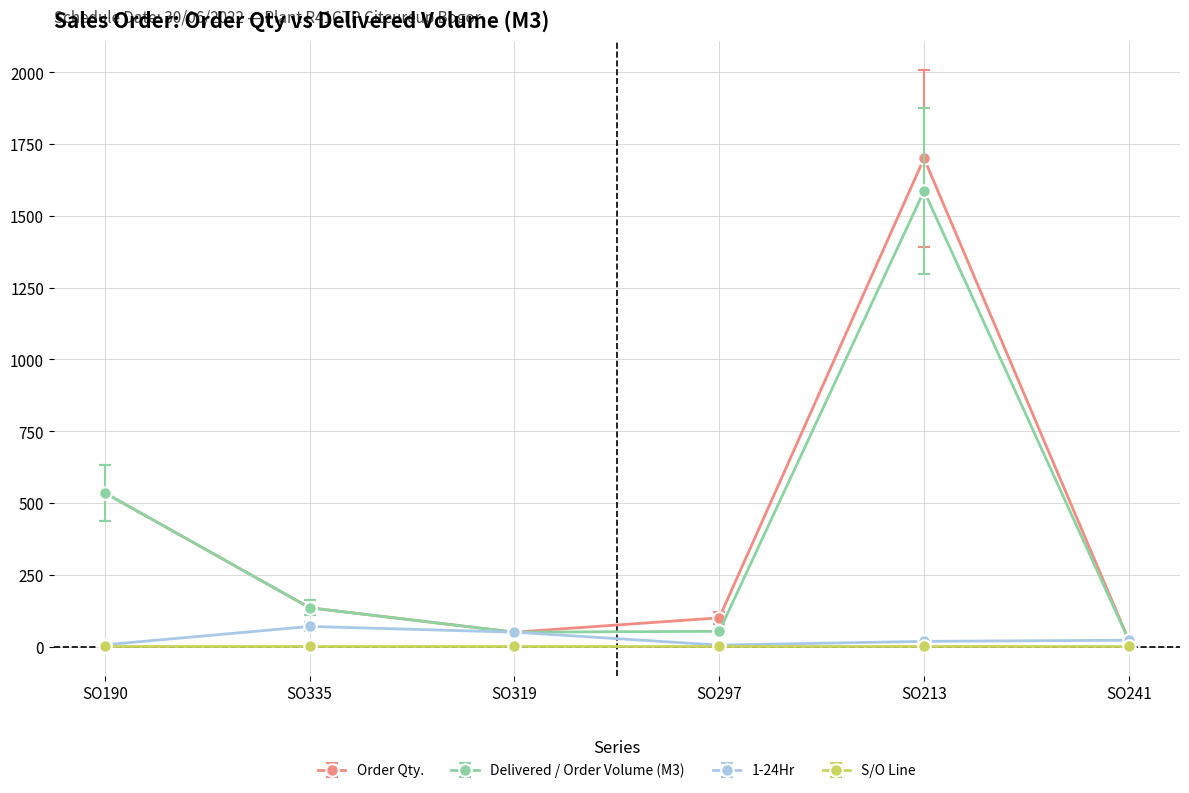

What is the maximum value for Order Qty.?

1700.0